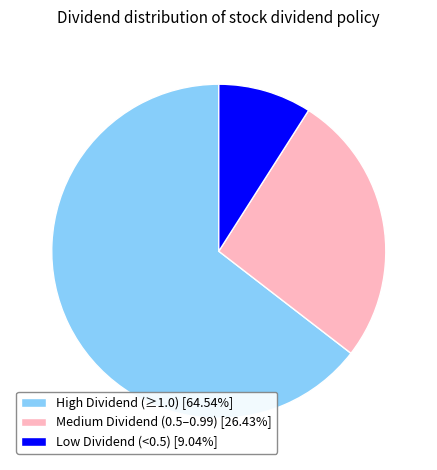

How many slices are in this pie chart?

3